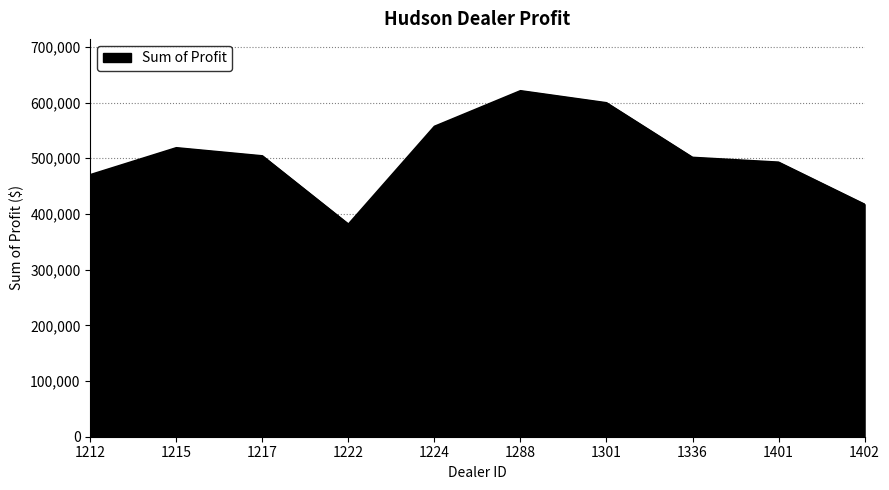

How many lines are shown in the chart?

1